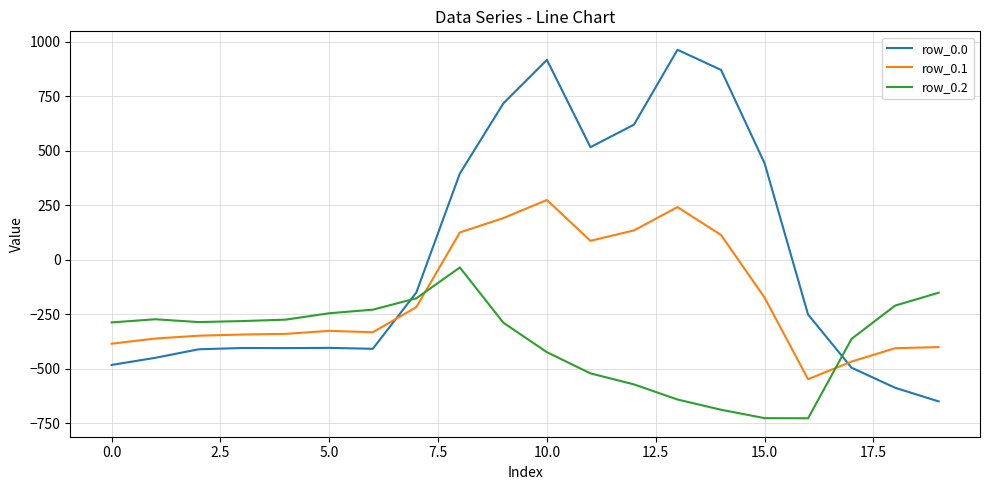

What is the difference between the maximum and minimum values in the row_0.2 series?

691.3